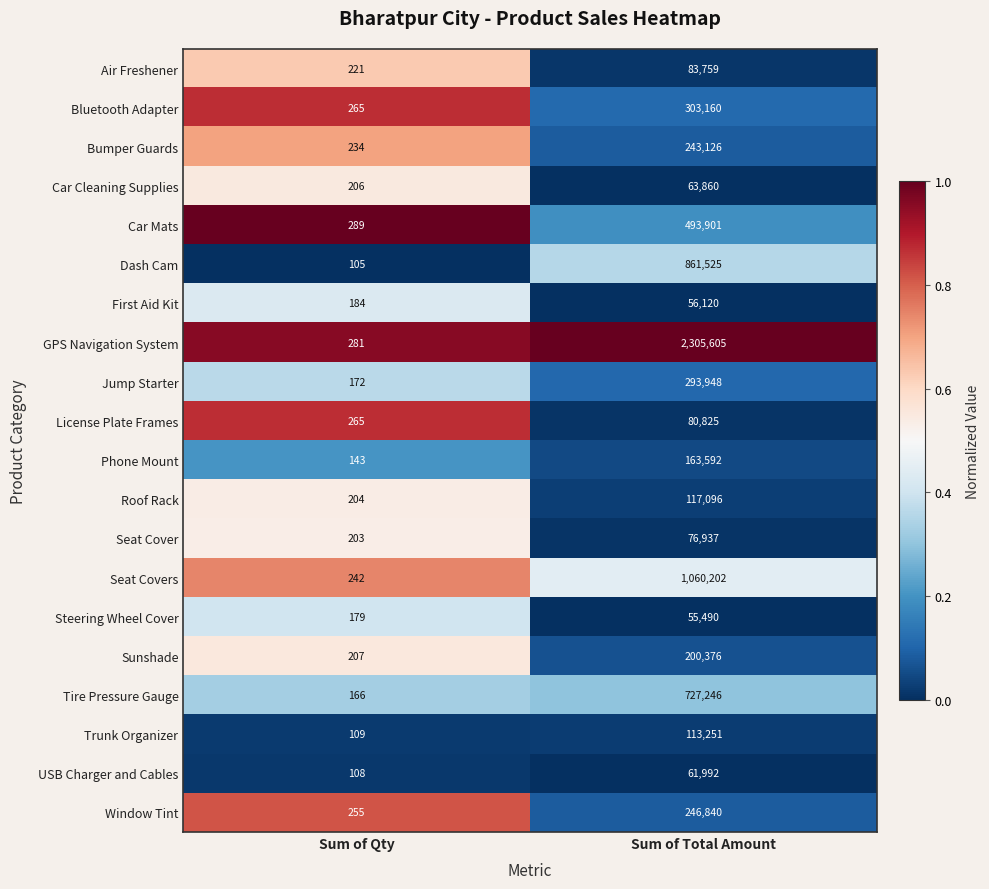

What is the sum of the Phone Mount values at Sum of Total Amount and Sum of Qty?

163735